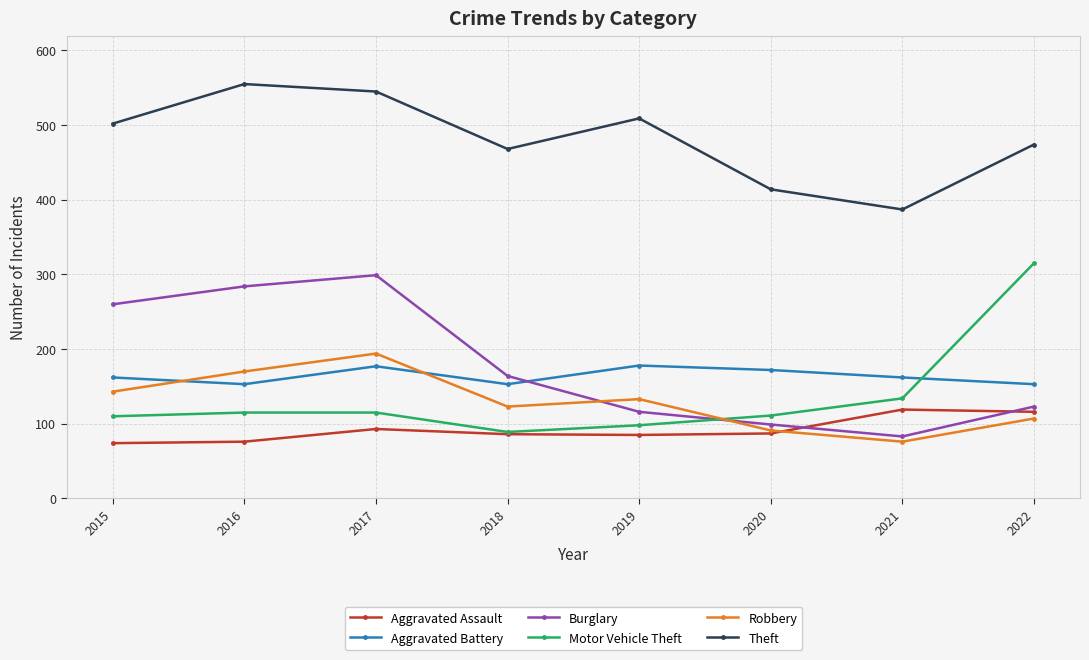

True or false: Aggravated Assault and Aggravated Battery intersect in this chart.

False